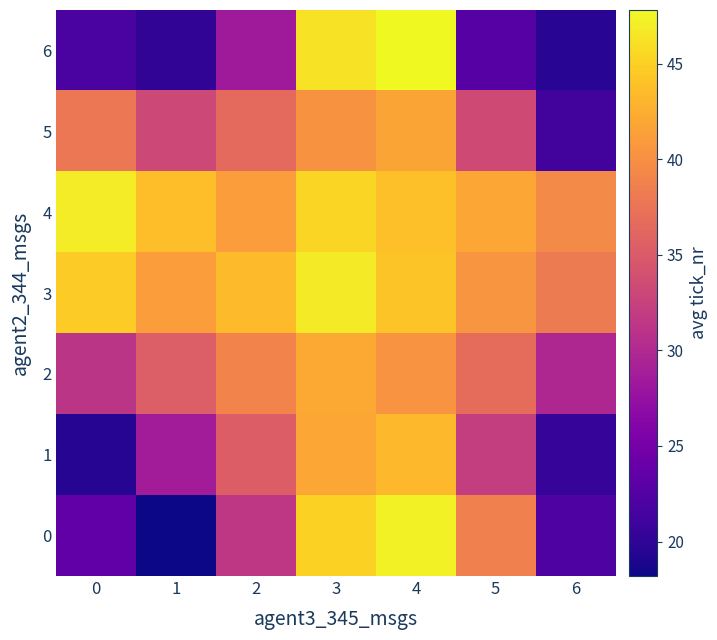

How many distinct data groups are displayed?

7